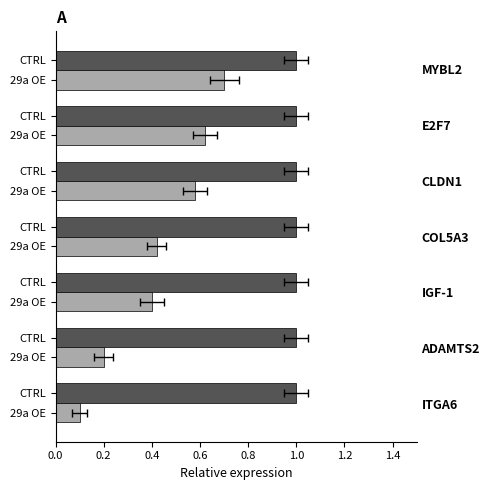

What is the value of the 29a OE bar at the 7th from the left?

0.7